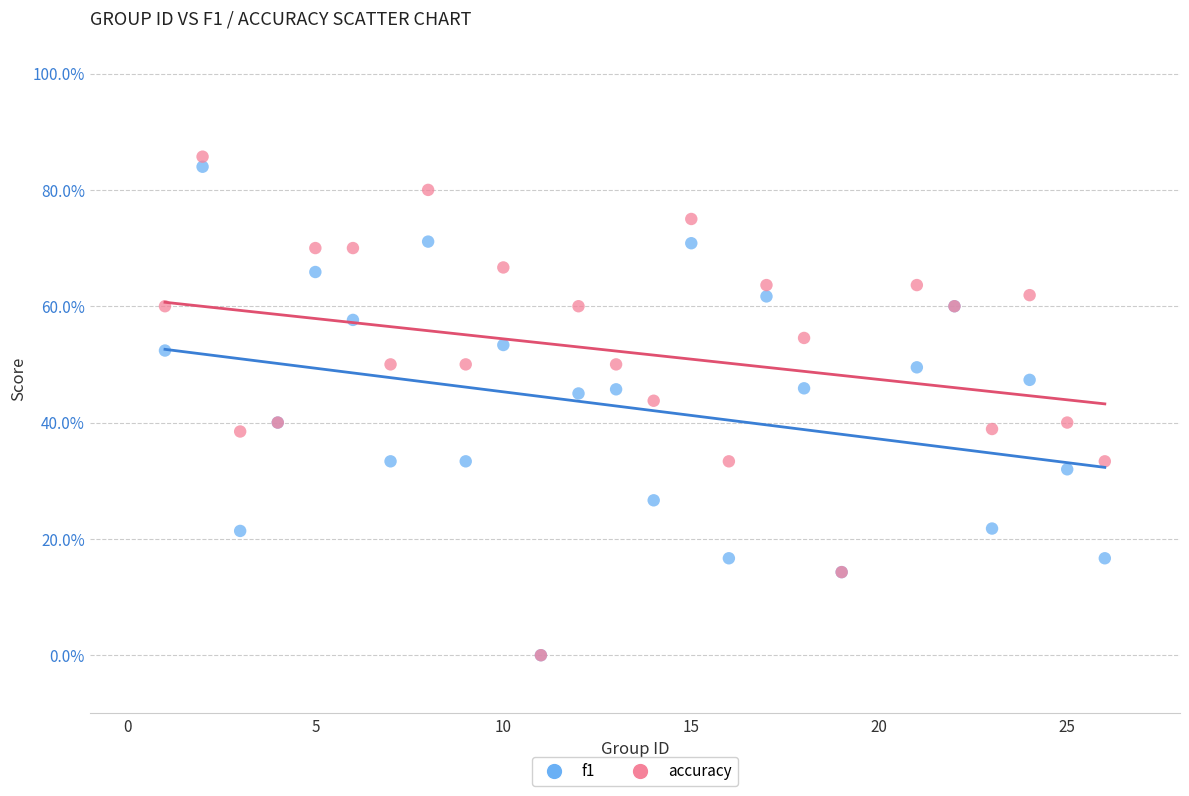

What are all the series names shown in the legend?

f1, accuracy